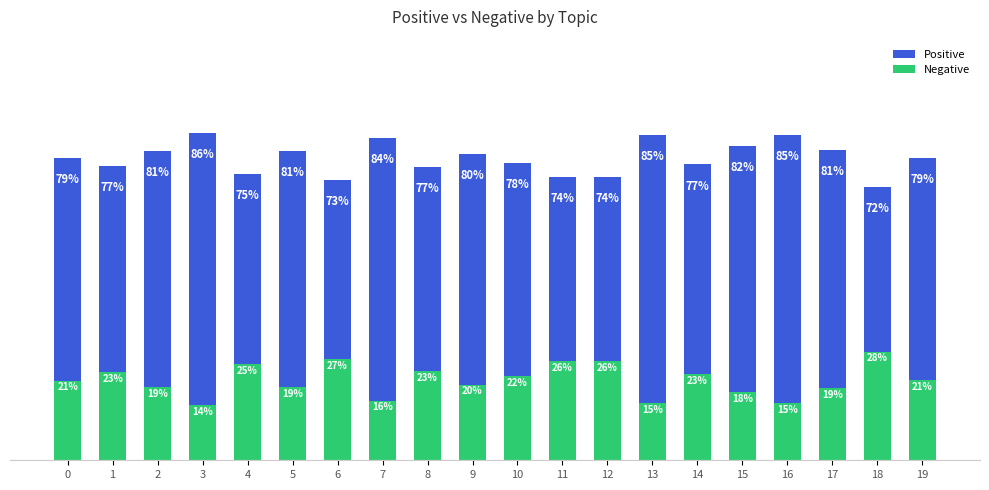

Which series has the largest range (max minus min)?

Positive